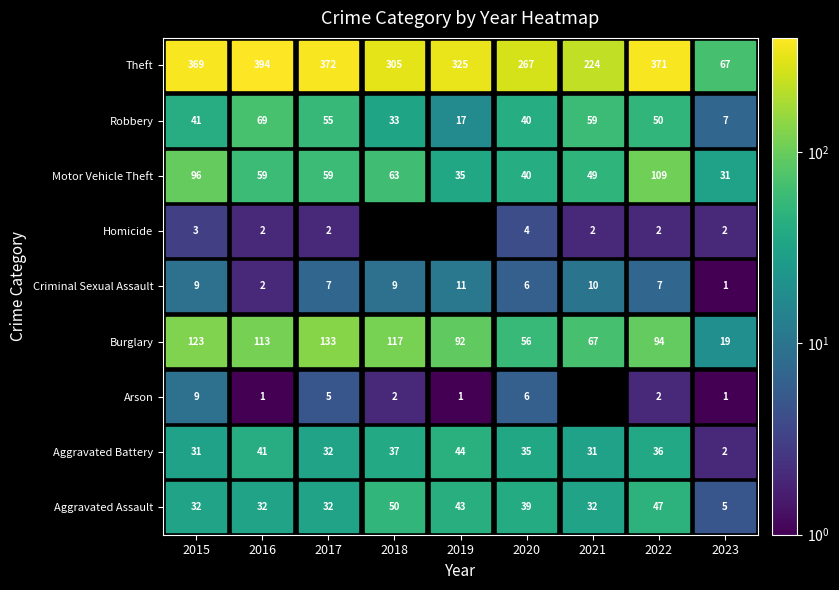

At how many categories does at least one series exceed 183?

8